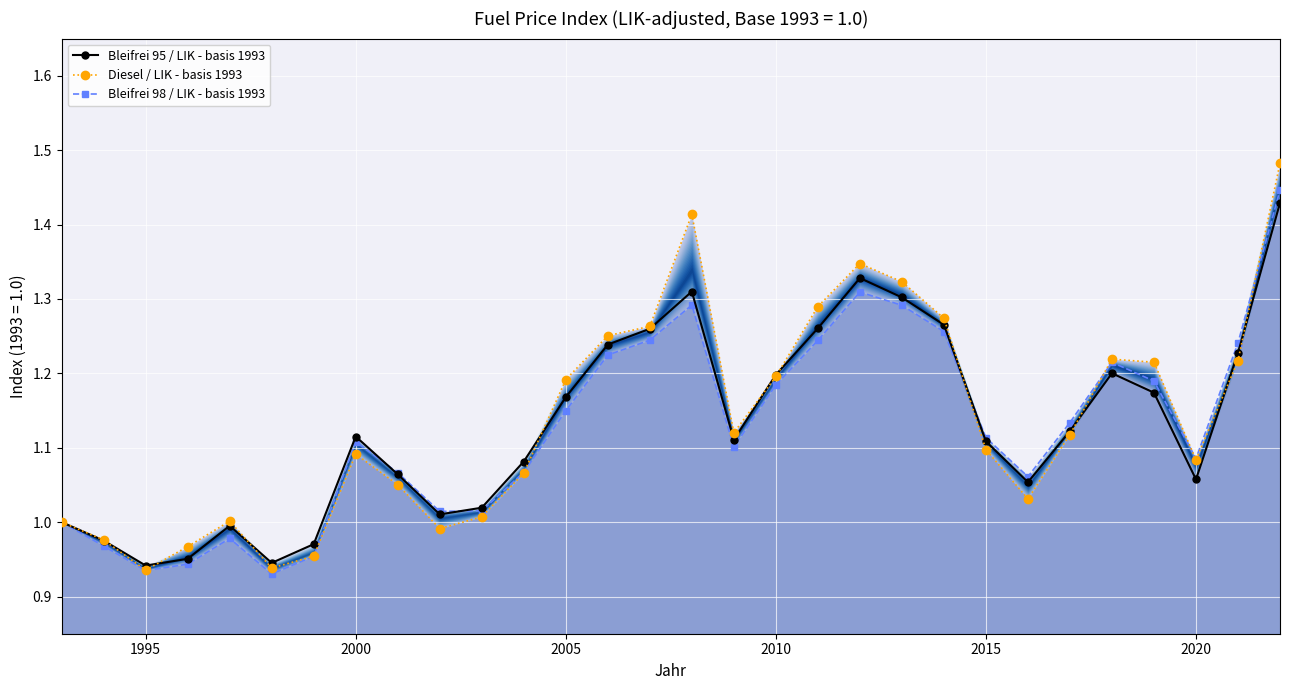

At which category does Bleifrei 98 / LIK - basis 1993 reach its first local valley?

1995